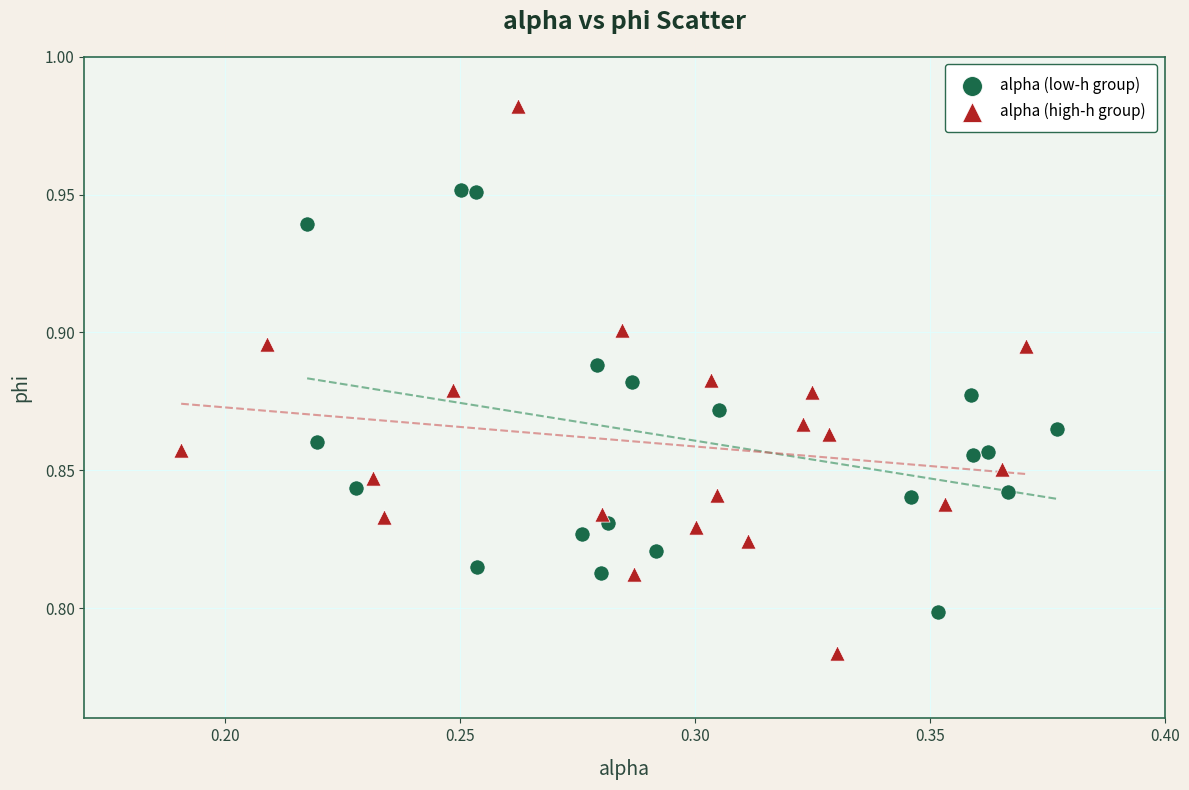

What are all the series names shown in the legend?

alpha (low-h group), alpha (high-h group)